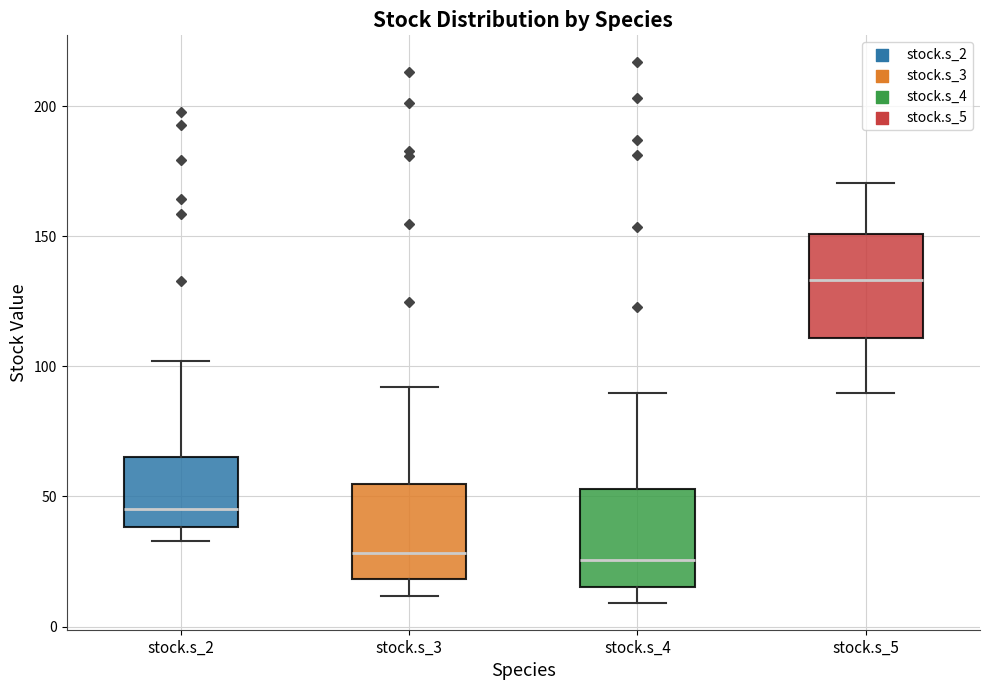

Where is the upper edge of the box for stock.s_3 on the y-axis? The values are not printed on the chart, so give them approximately, as read against the axis.

55